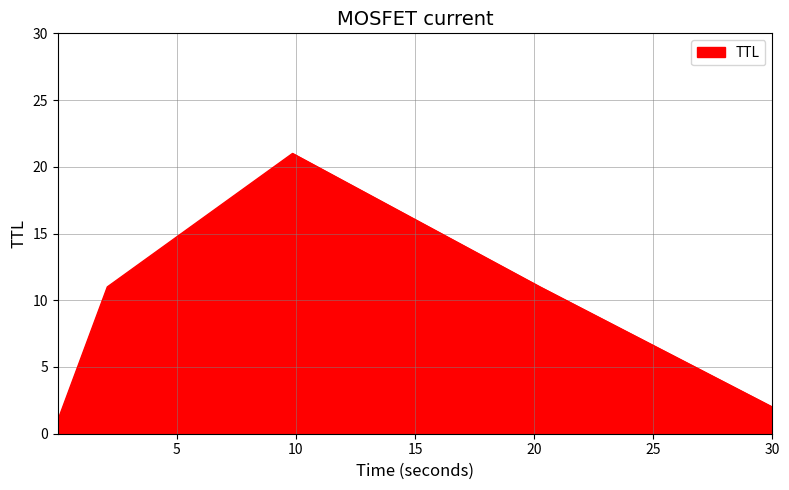

How many lines are shown in the chart?

1